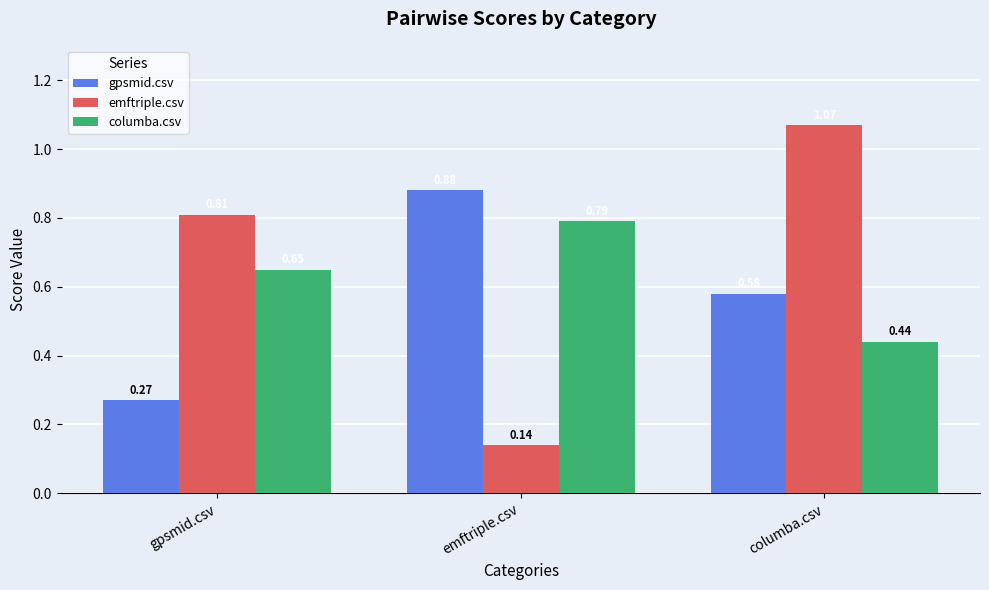

List the series in order of their peak value, lowest first.

columba.csv, gpsmid.csv, emftriple.csv